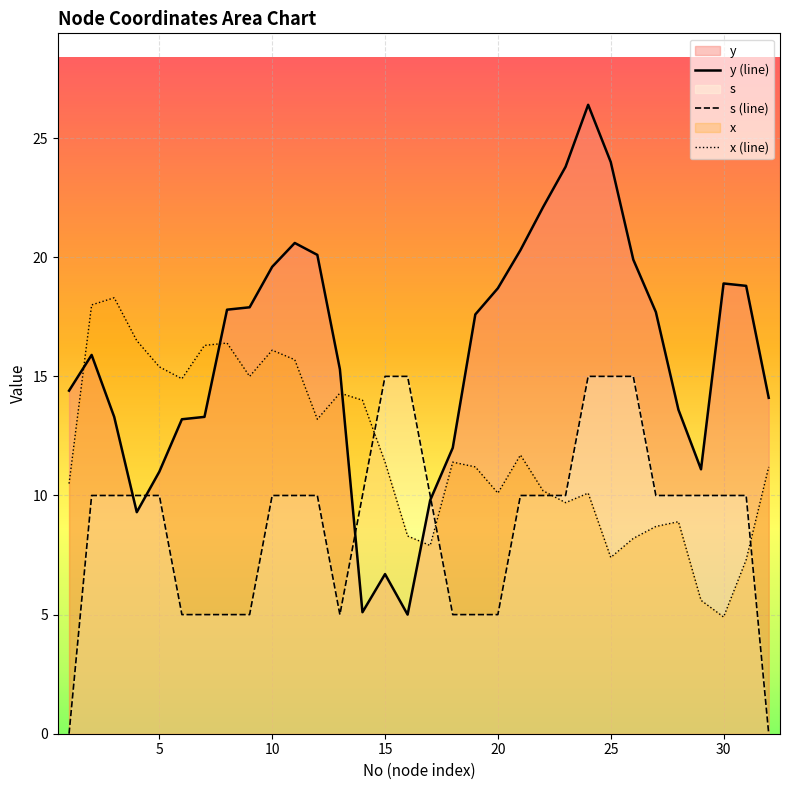

What value does the s series have at 21?

10.0